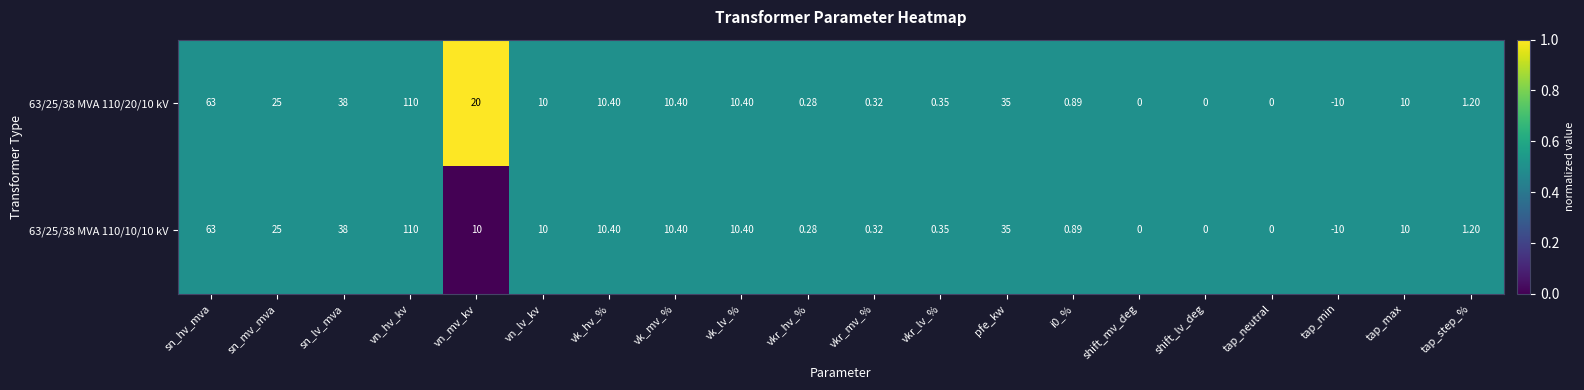

At which category is the sum across all series the highest?

vn_hv_kv